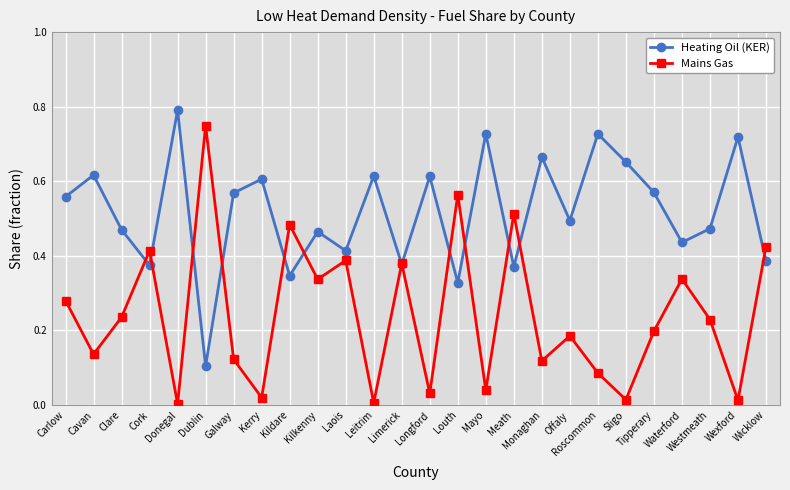

At which label does Heating Oil (KER) reach its minimum?

Dublin